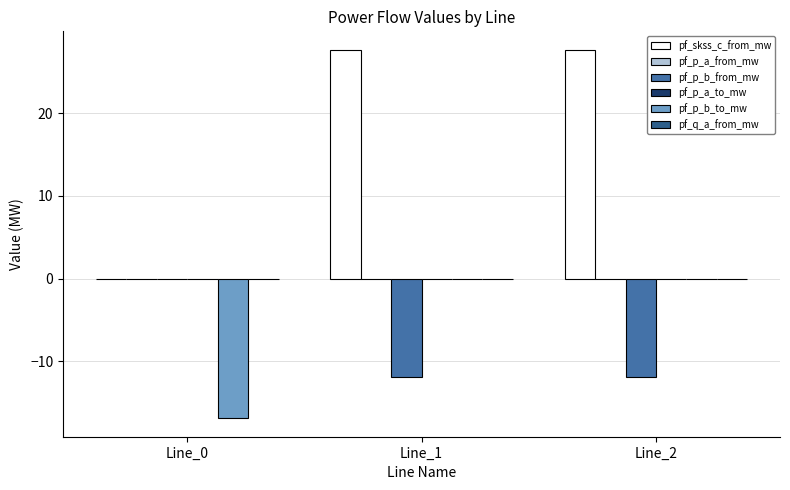

At which label does pf_skss_c_from_mw first exceed 27?

Line_1